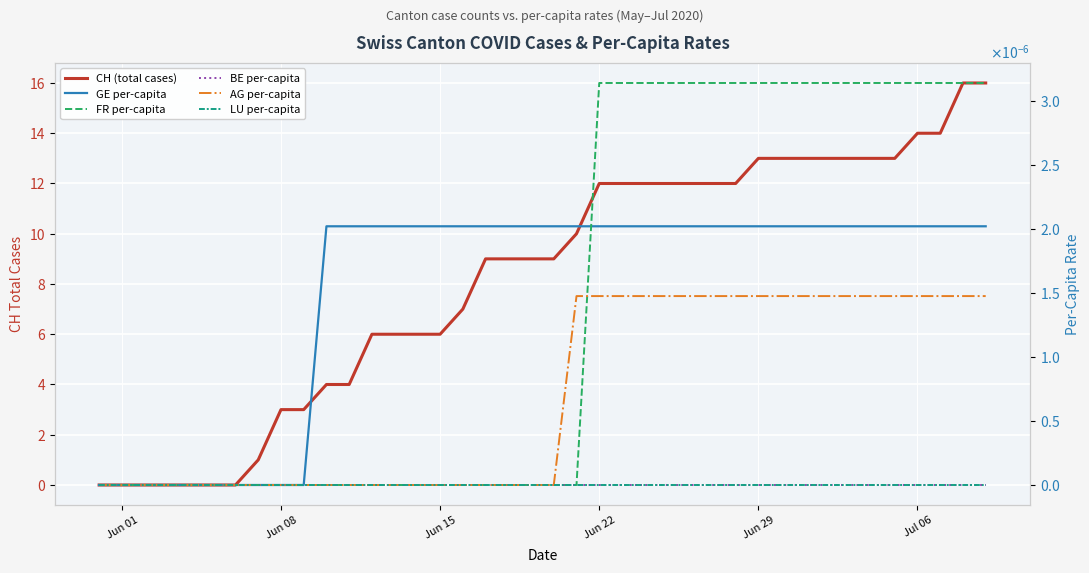

List the series in order of their peak value, lowest first.

BE per-capita, LU per-capita, AG per-capita, GE per-capita, FR per-capita, CH (total cases)